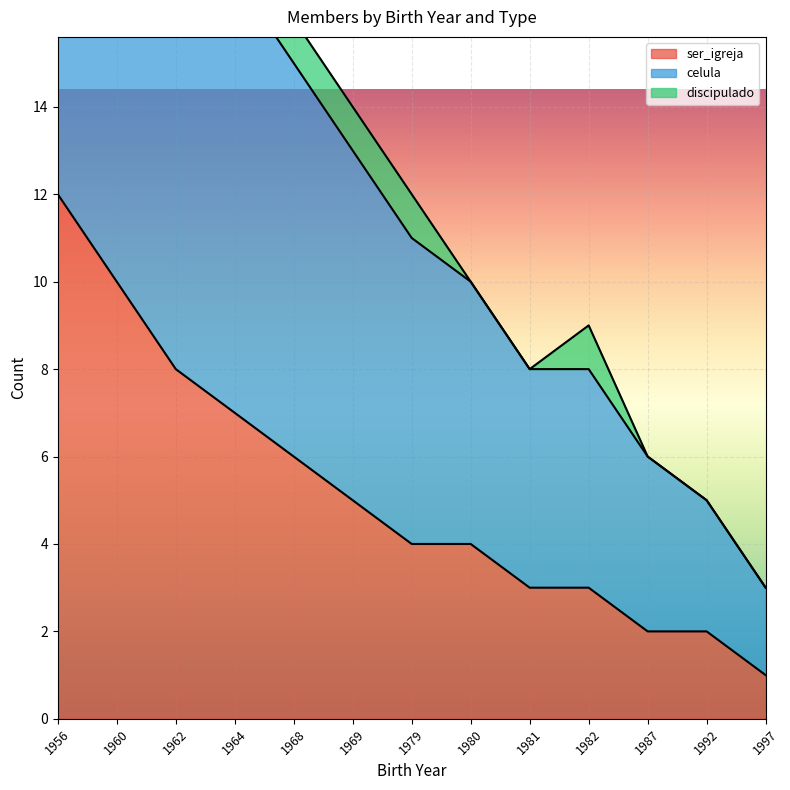

True or false: ser_igreja and discipulado cross at least once.

False